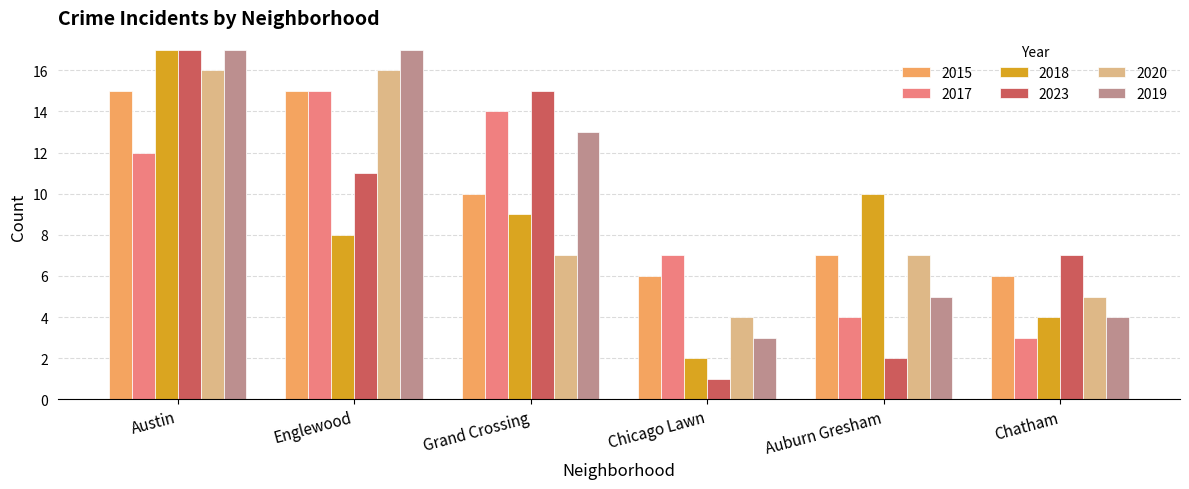

What is the difference between the 2018 values at Chicago Lawn and Austin?

15